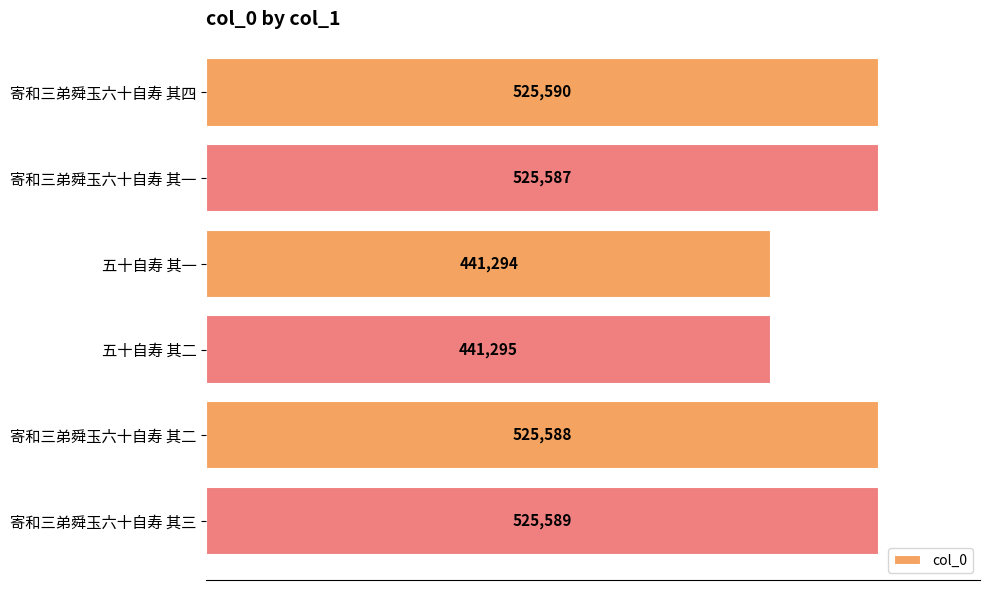

Count the number of categories in the chart.

6